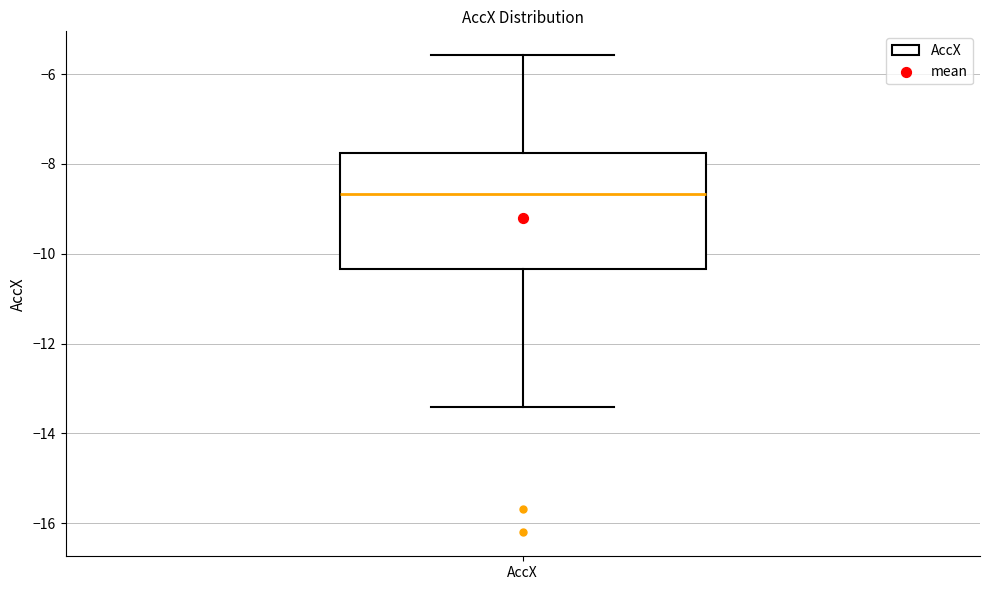

Where is the lower edge of the box for AccX on the y-axis? The values are not printed on the chart, so give them approximately, as read against the axis.

-10.4